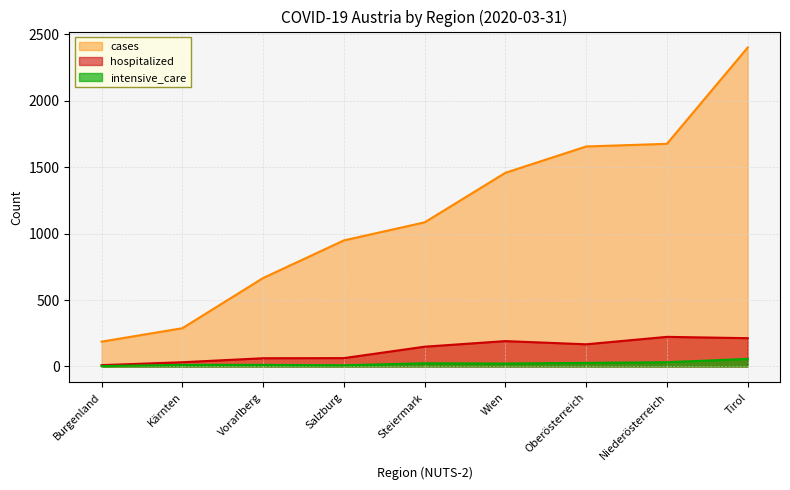

How many lines are shown in the chart?

3